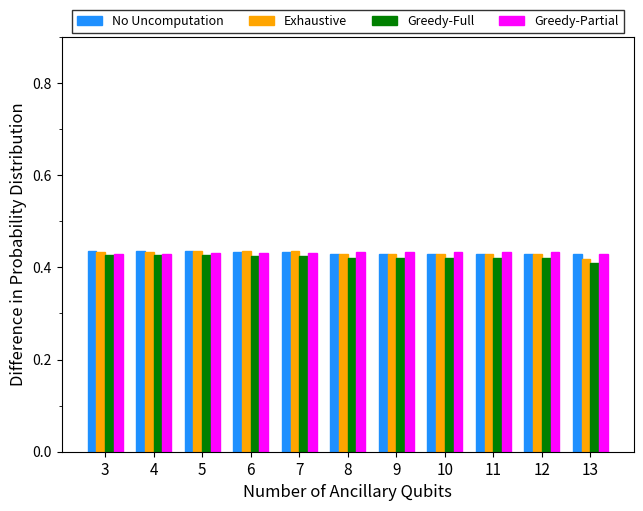

What is the sum of all Greedy-Partial values?

4.7